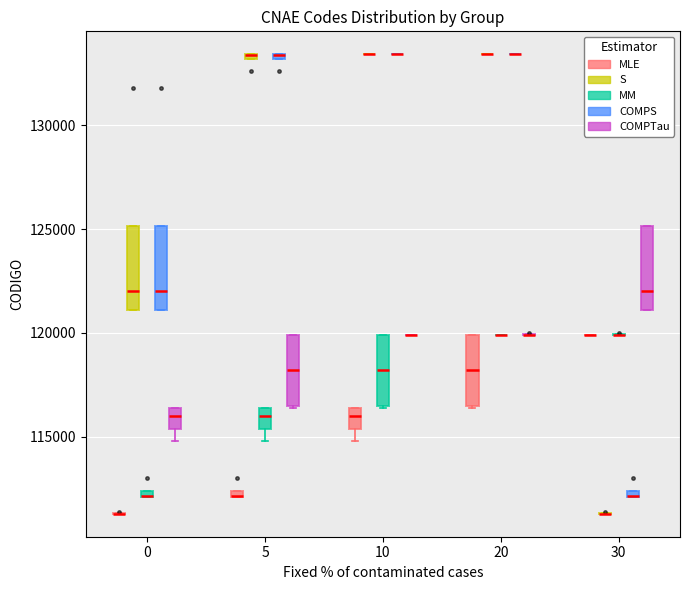

Where is the upper edge of the box for 5 (COMPTau) on the y-axis? The values are not printed on the chart, so give them approximately, as read against the axis.

120000